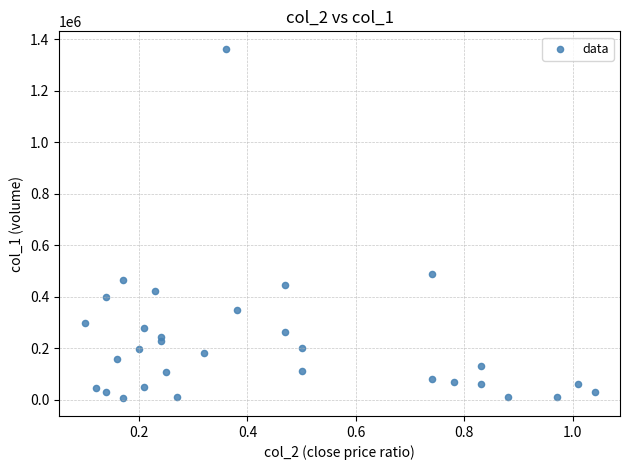

What Y value in the scatter plot is closest to 684000?

489000